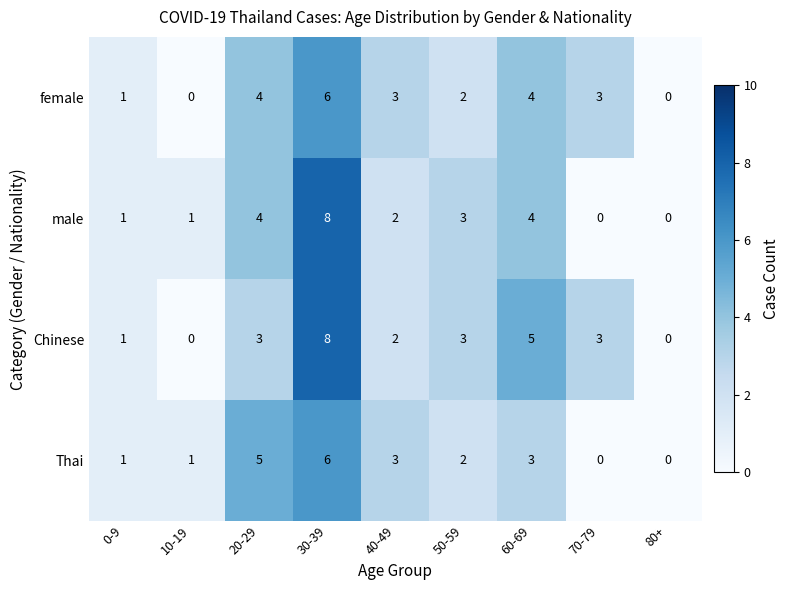

The value of Chinese at 70-79 is 3. True or false?

True